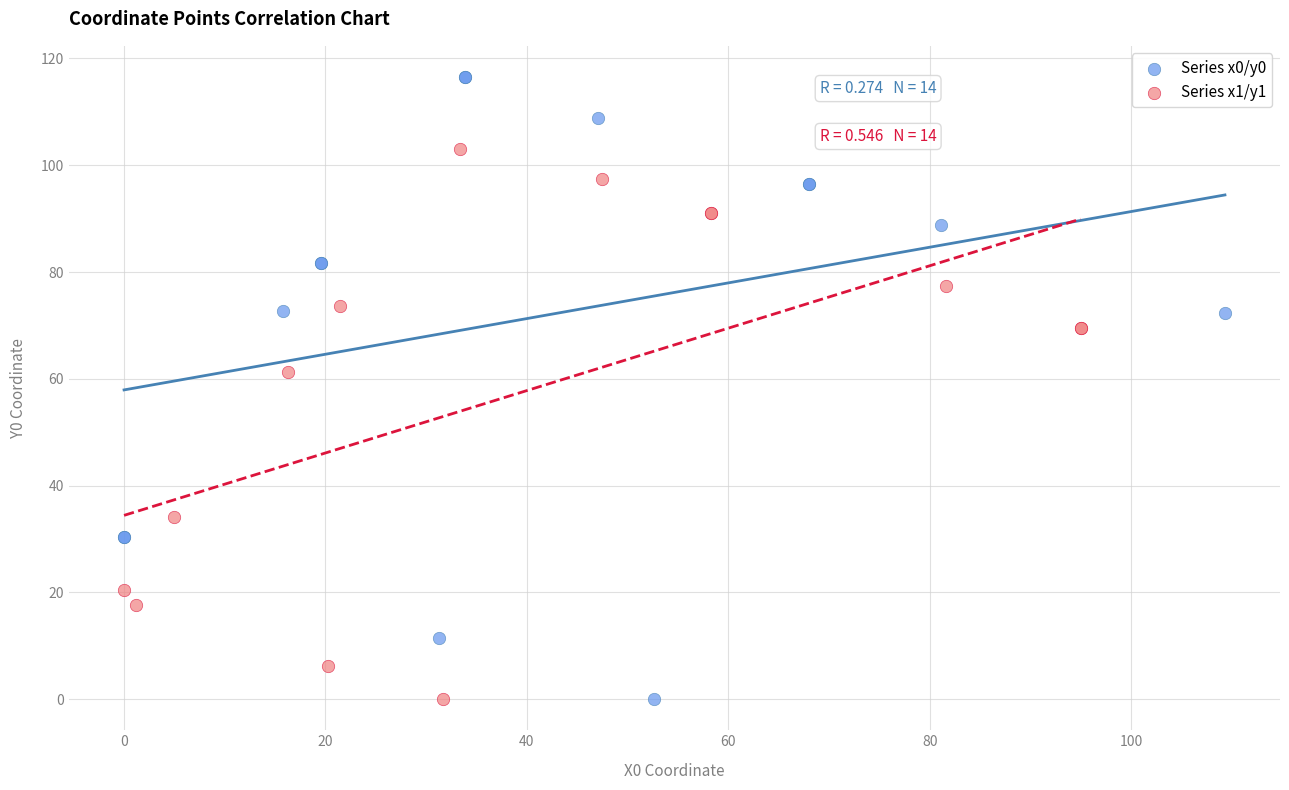

Which series contains the highest Y value?

Series x0/y0